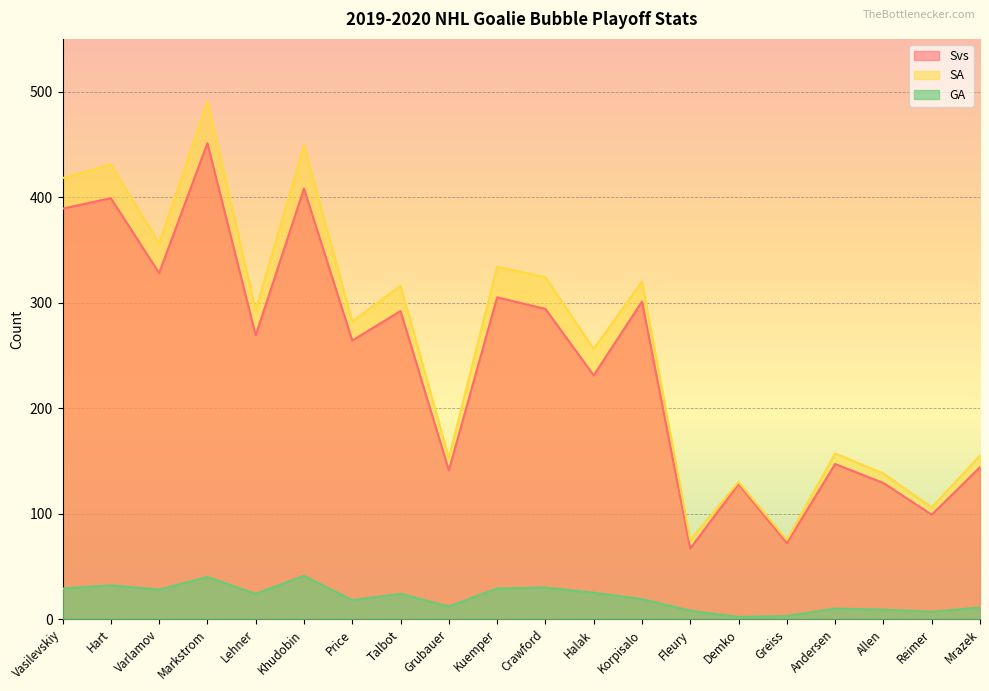

How many lines are shown in the chart?

3